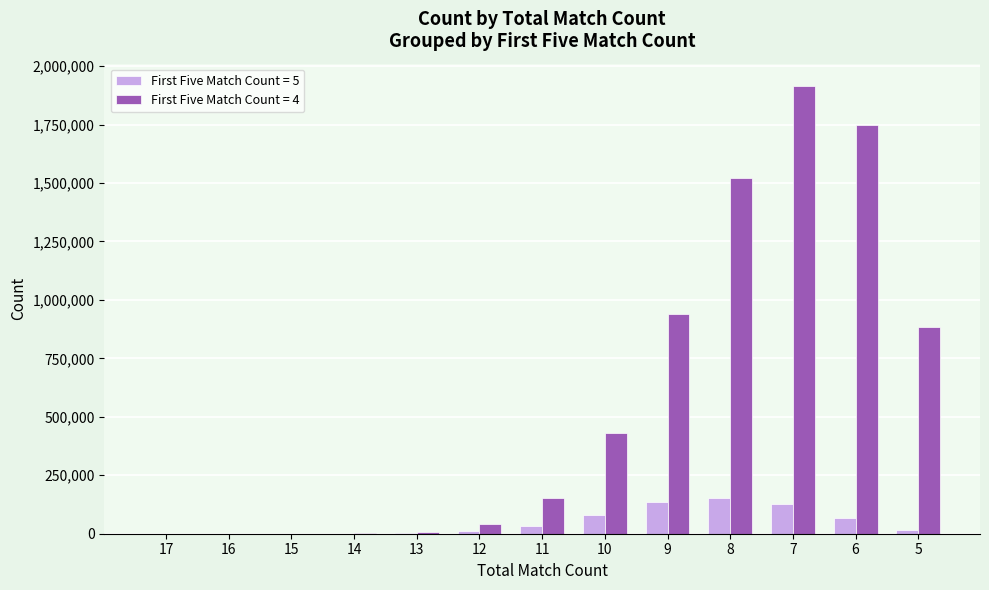

How many categories are shown in the chart?

13